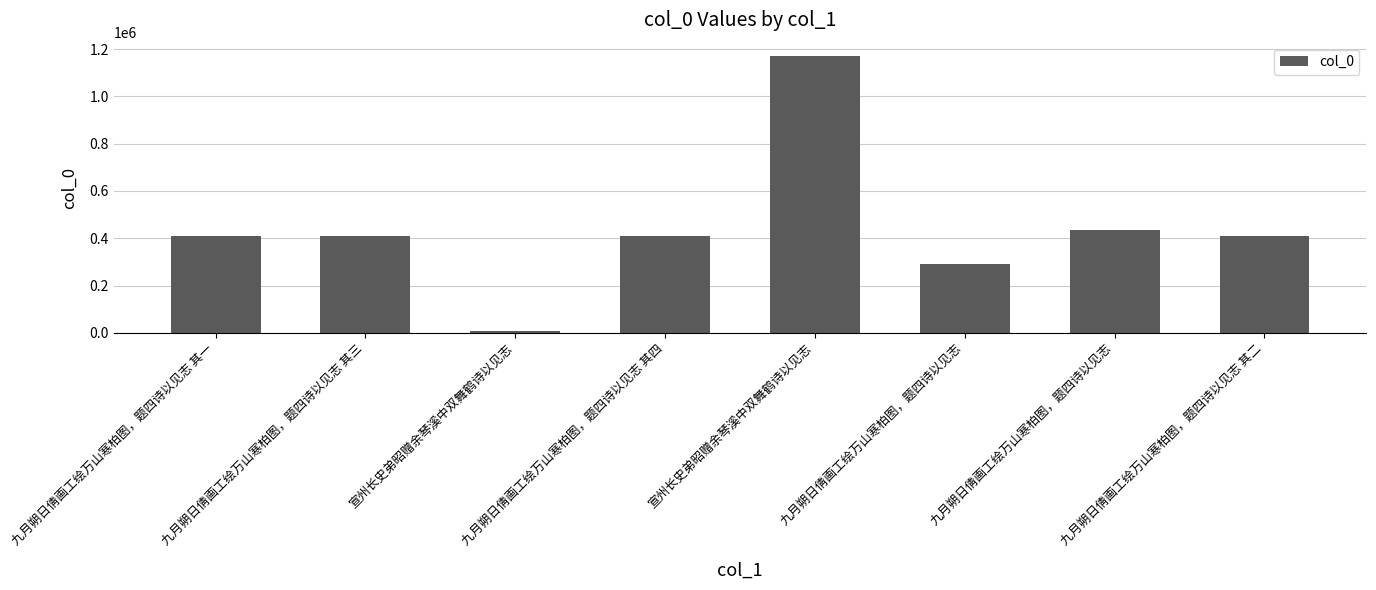

The chart shows a value of 433129 at 九月朔日倩画工绘万山寒柏图，题四诗以见志. True or false?

True